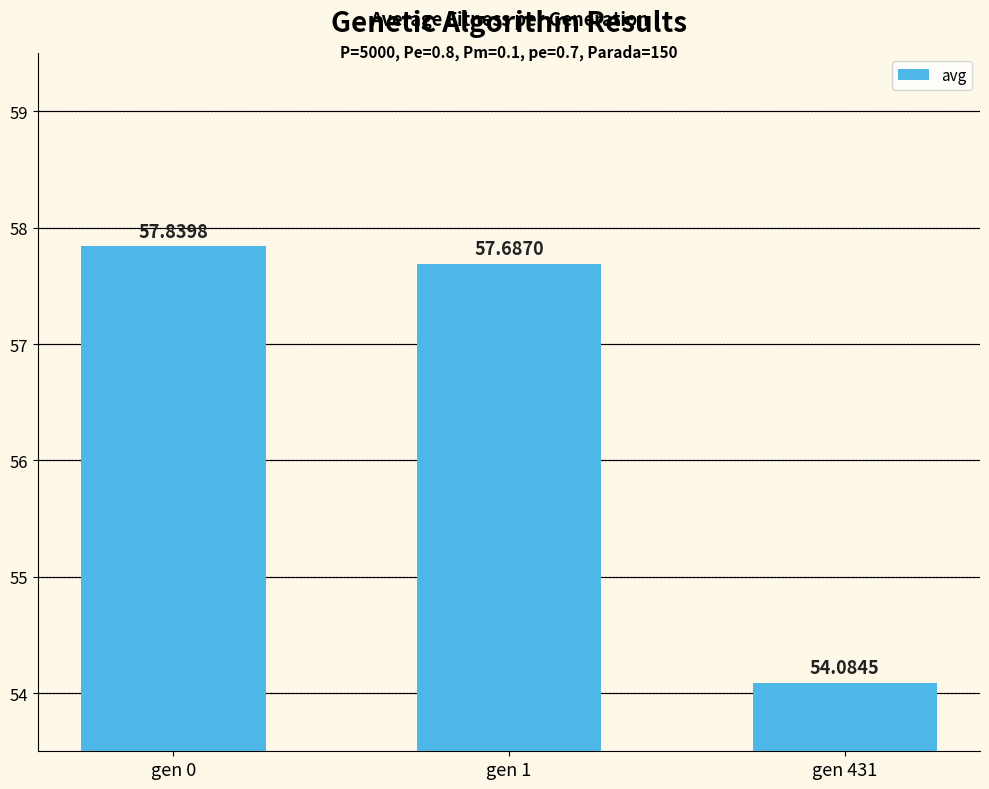

The chart shows a value of 16.5 at gen 0. True or false?

False